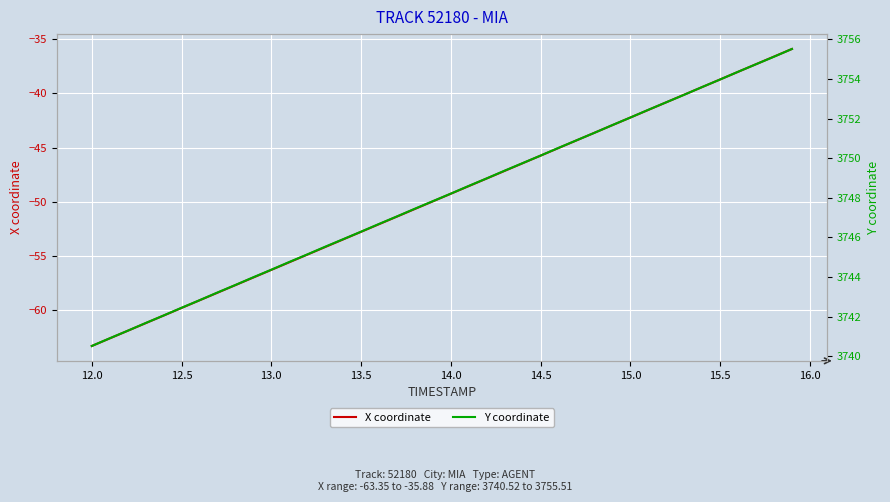

The value of X coordinate at 14.5 is -10.9. True or false?

False